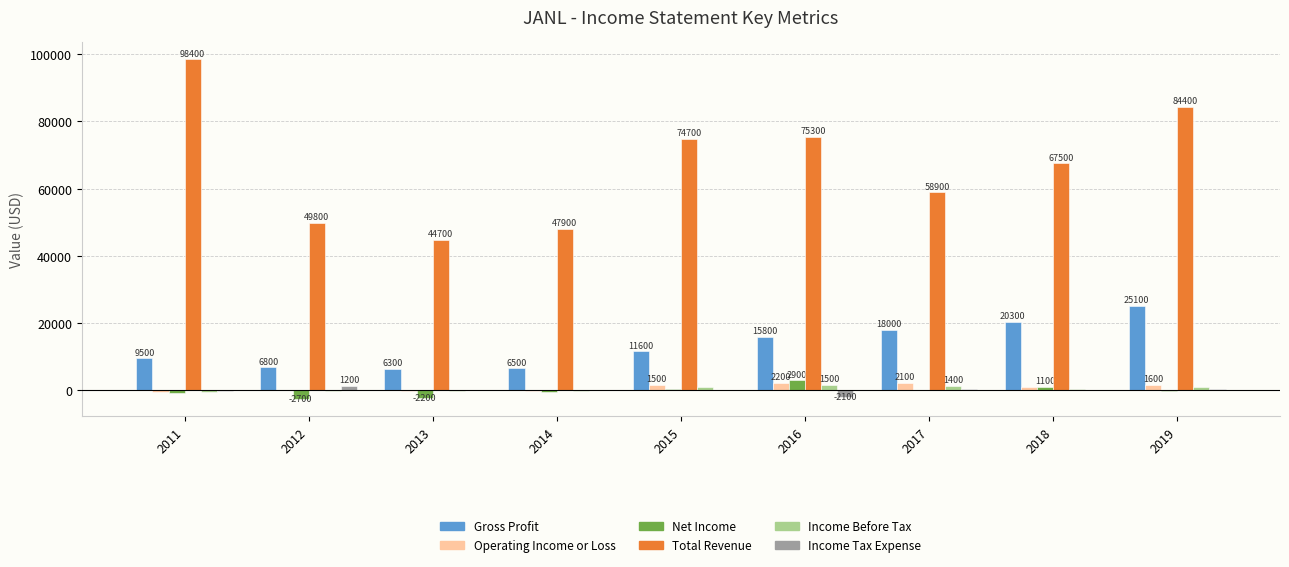

Which series has the widest spread of values?

Total Revenue